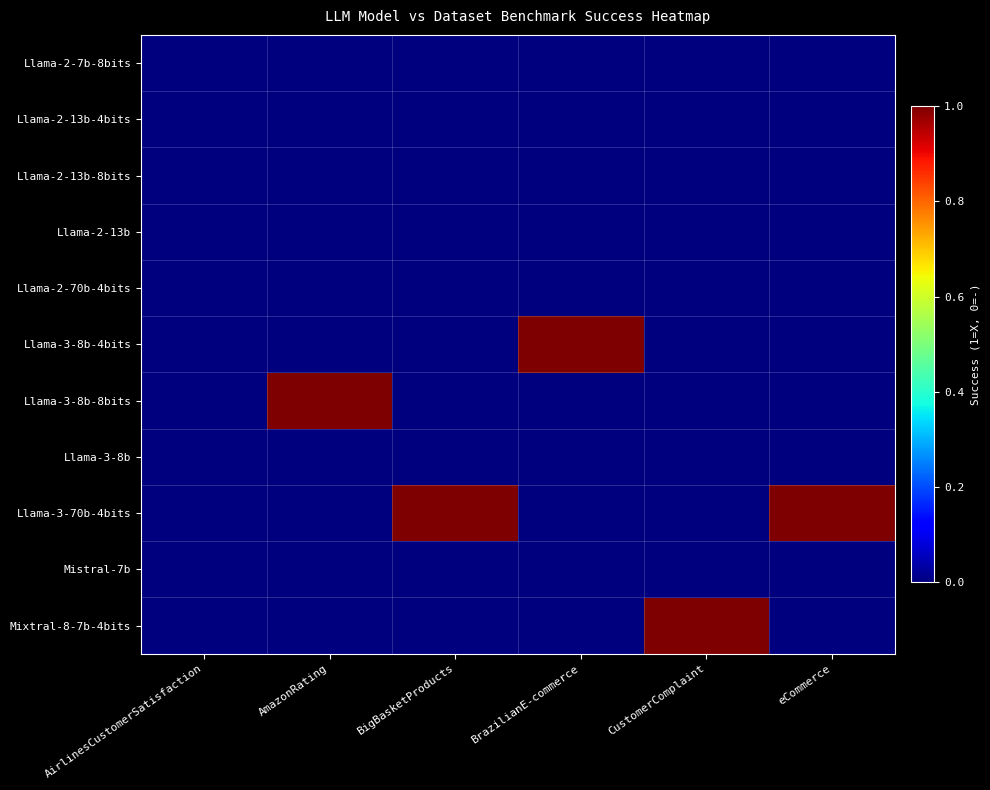

Rank the series at eCommerce from highest to lowest value.

Llama-3-70b-4bits, Llama-2-7b-8bits, Llama-2-13b-4bits, Llama-2-13b-8bits, Llama-2-13b, Llama-2-70b-4bits, Llama-3-8b-4bits, Llama-3-8b-8bits, Llama-3-8b, Mistral-7b, Mixtral-8-7b-4bits